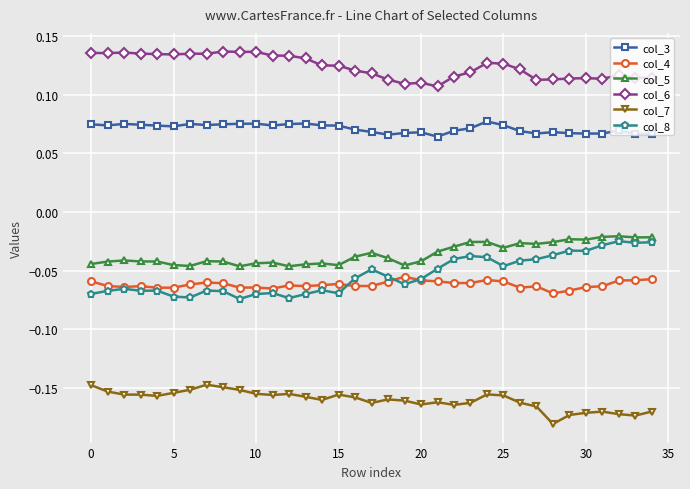

What are all the series names shown in the legend?

col_3, col_4, col_5, col_6, col_7, col_8